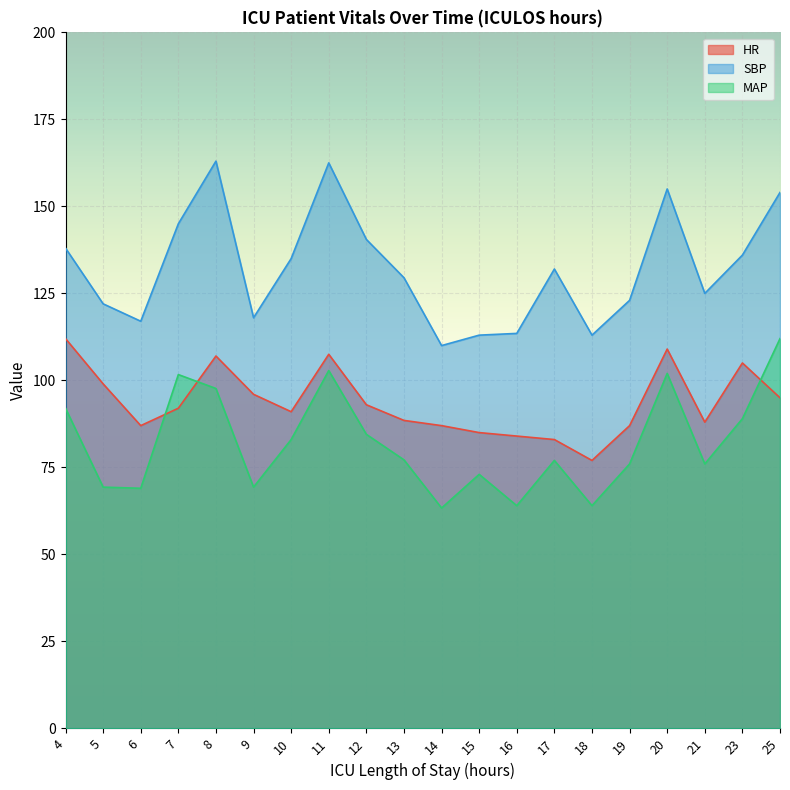

In HR, how many points are lower than both neighbors (excluding endpoints)?

4